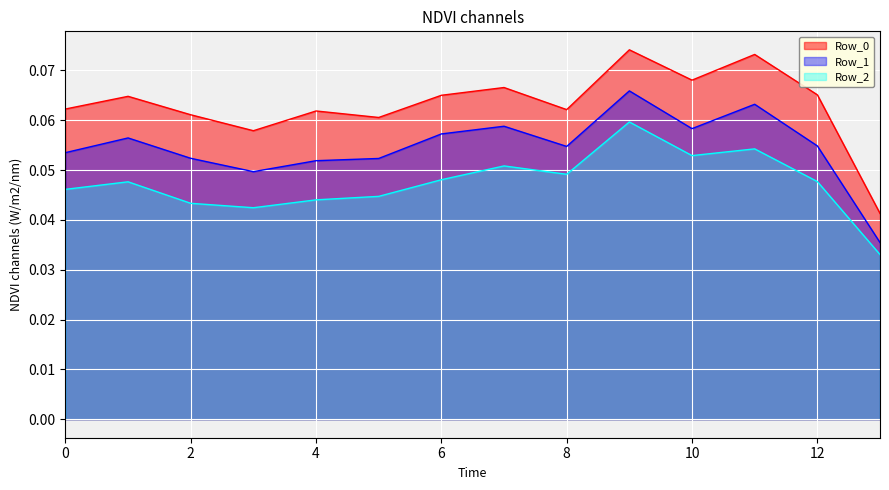

What is the sum of all Row_2 values?

0.7